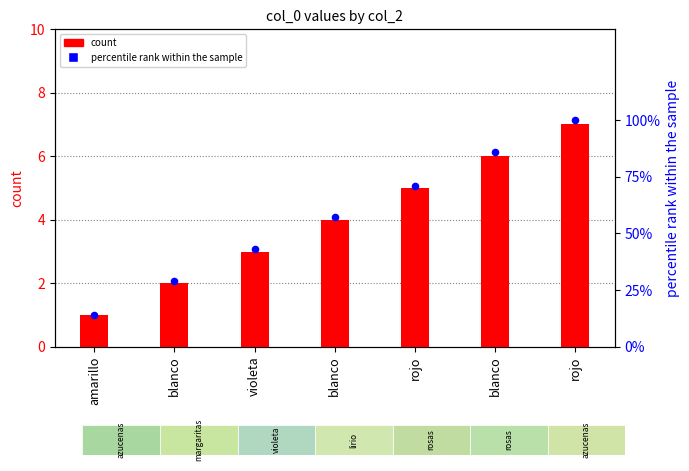

What are all the series names shown in the legend?

count, percentile rank within the sample